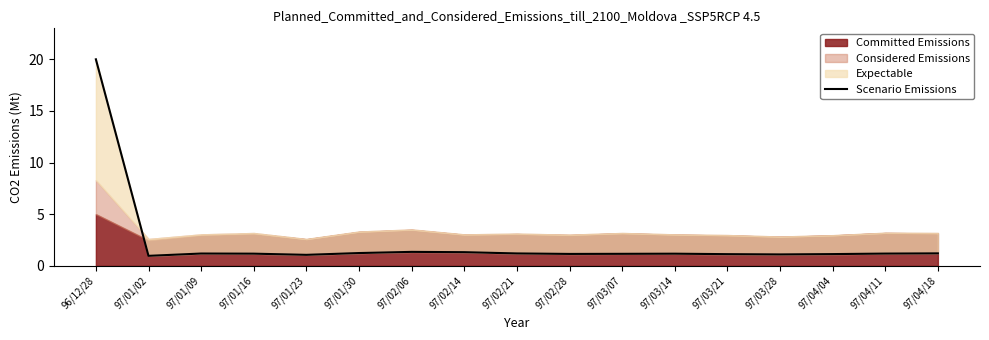

What is the maximum value shown in the chart?

20.0